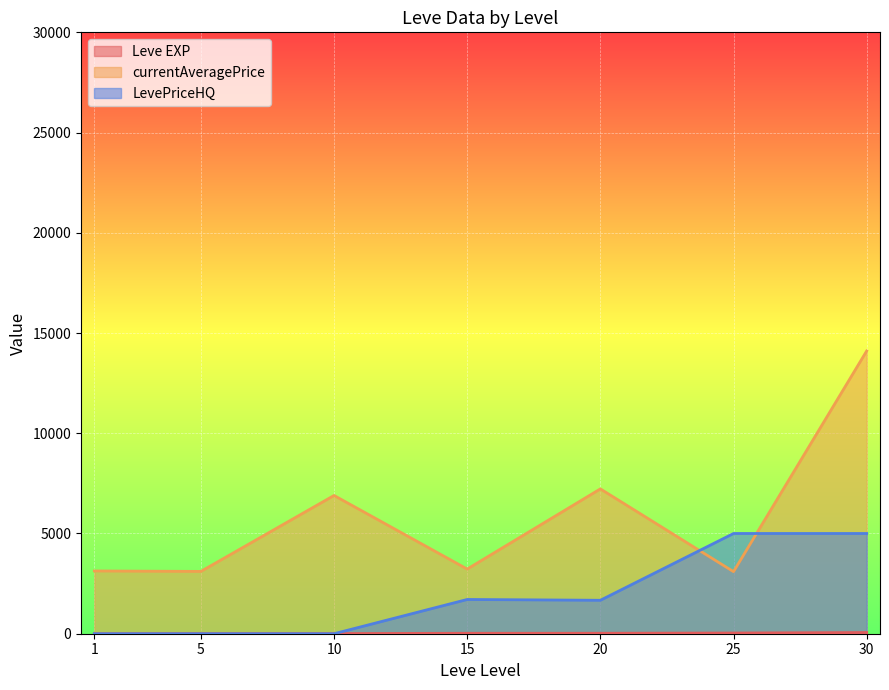

True or false: Leve EXP and currentAveragePrice cross at least once.

False